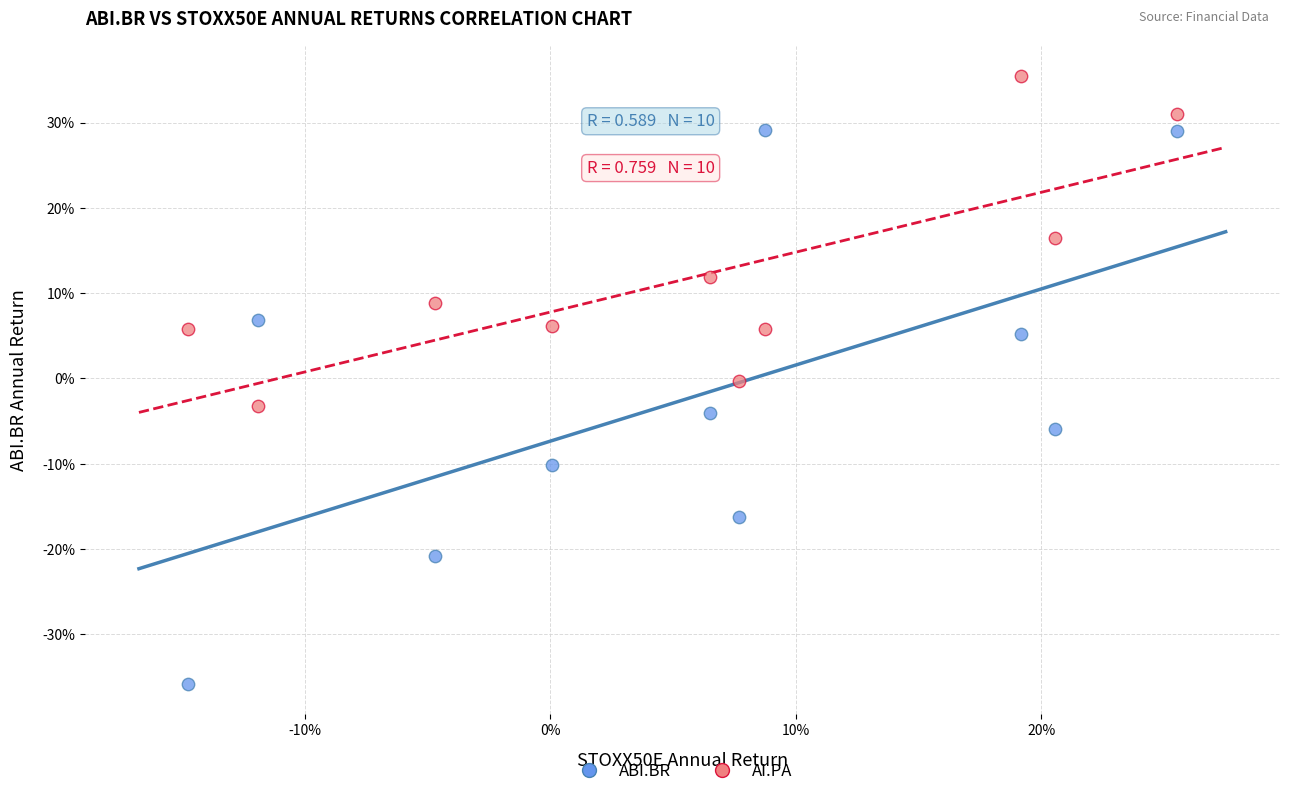

Which series has the widest spread of Y values?

ABI.BR